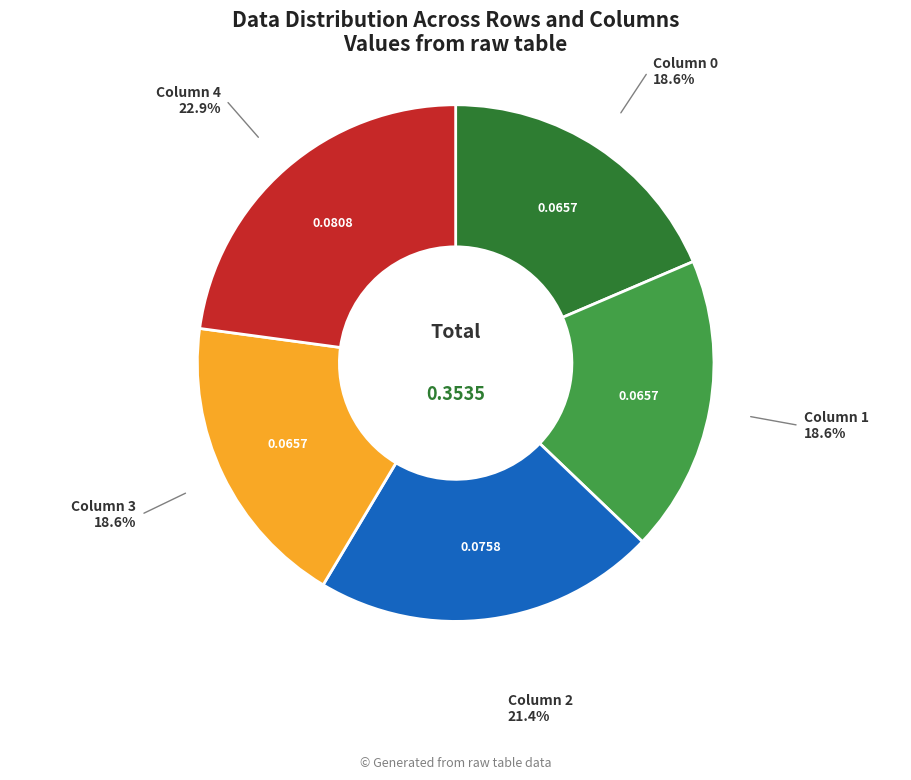

Is there a majority slice in this chart?

No